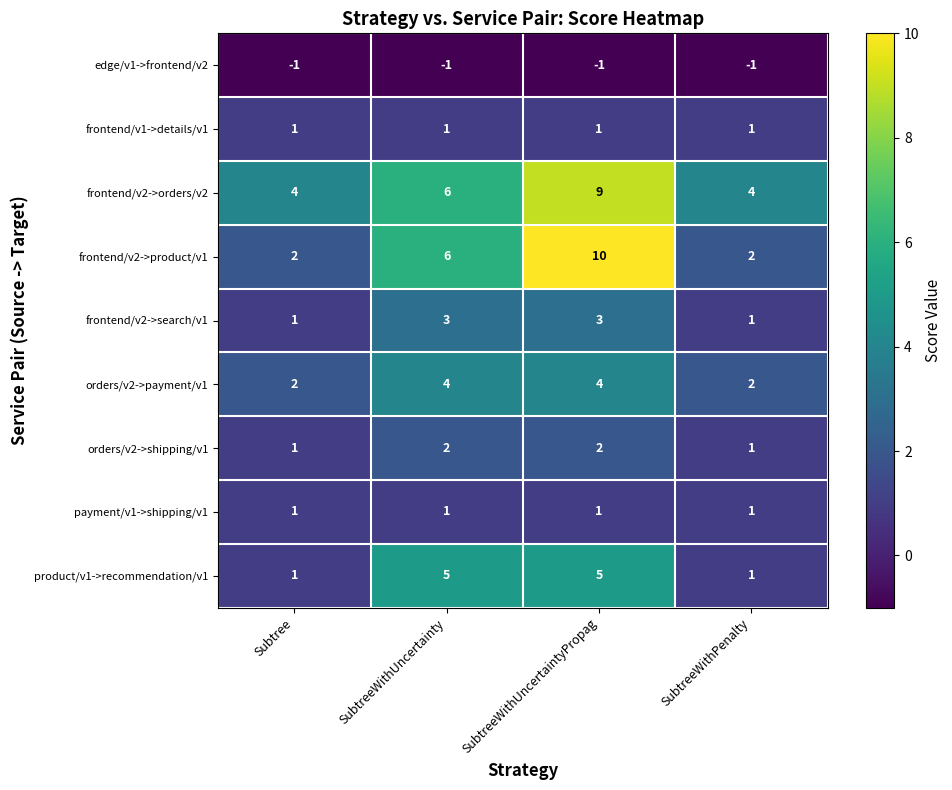

Which series has the widest spread of values?

frontend/v2->product/v1